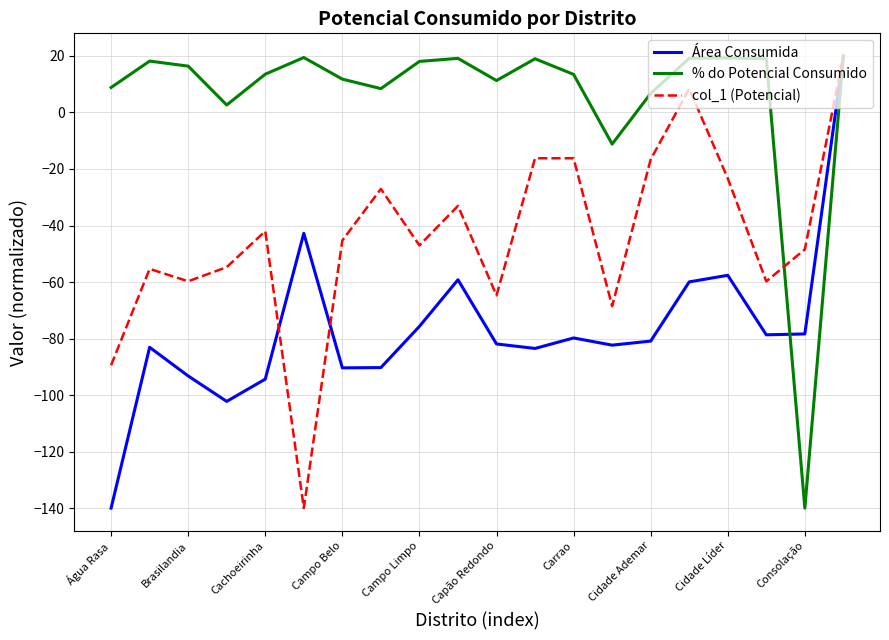

List the series in order of their overall mean, highest first.

% do Potencial Consumido, col_1 (Potencial), Área Consumida